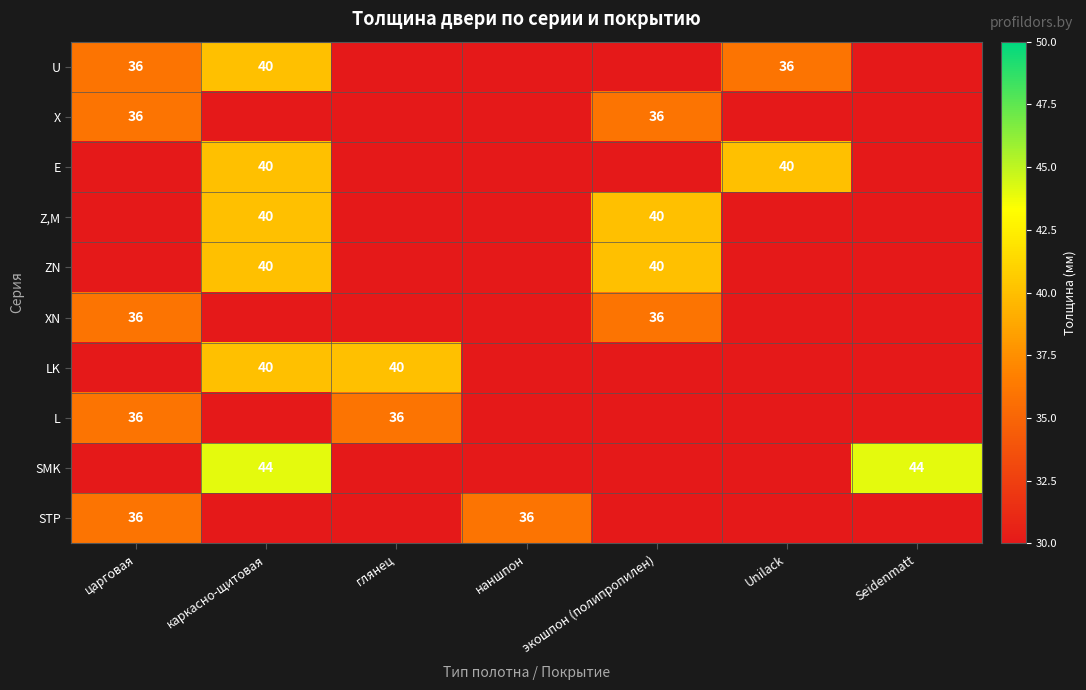

List the series in order of their overall mean, lowest first.

U, Х, Е, Z,M, ZN, ХN, LK, L, SMK, STP